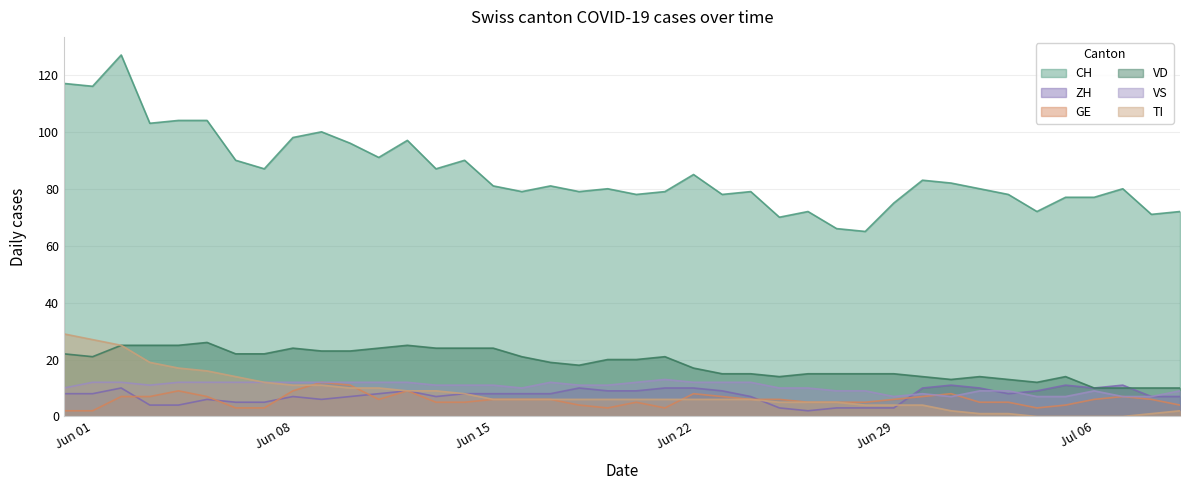

What is the average value of the ZH series?

7